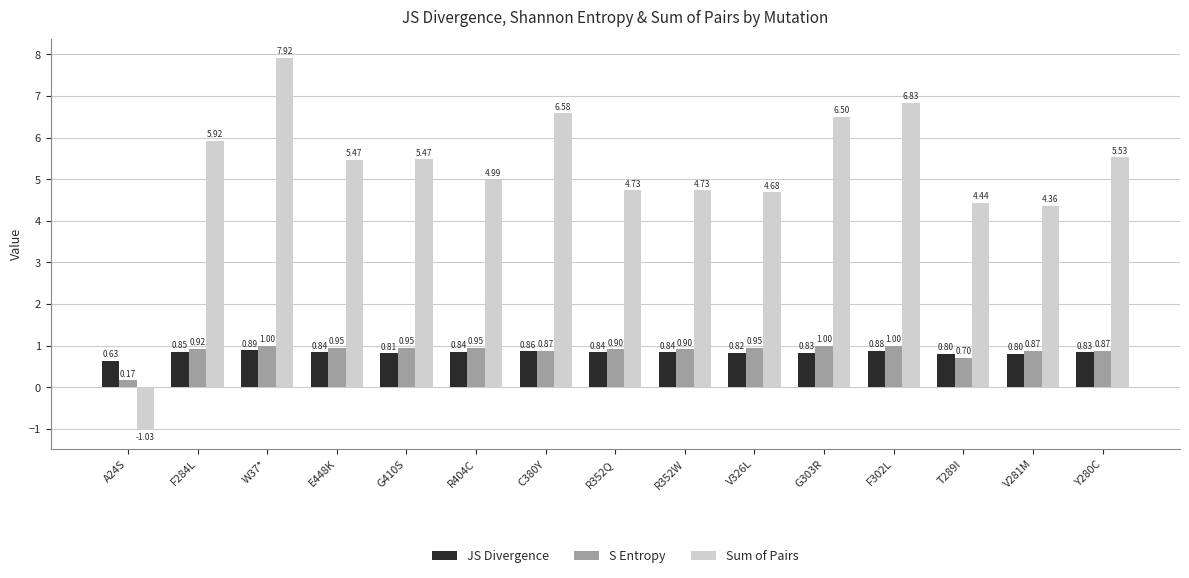

What are all the series names shown in the legend?

JS Divergence, S Entropy, Sum of Pairs